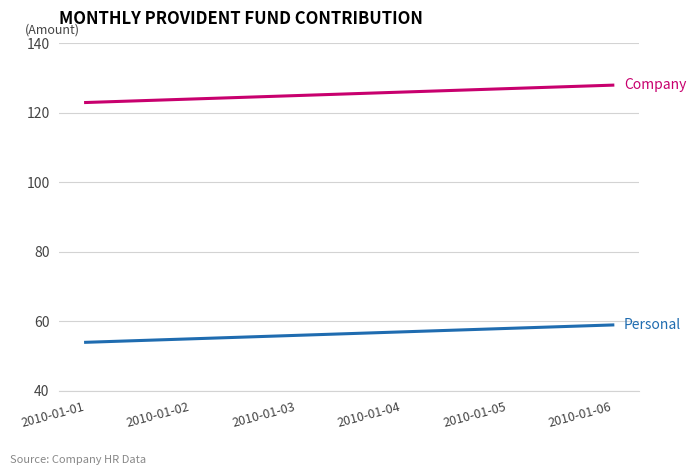

What is the difference between the highest and lowest values at 2010-01-06?

69